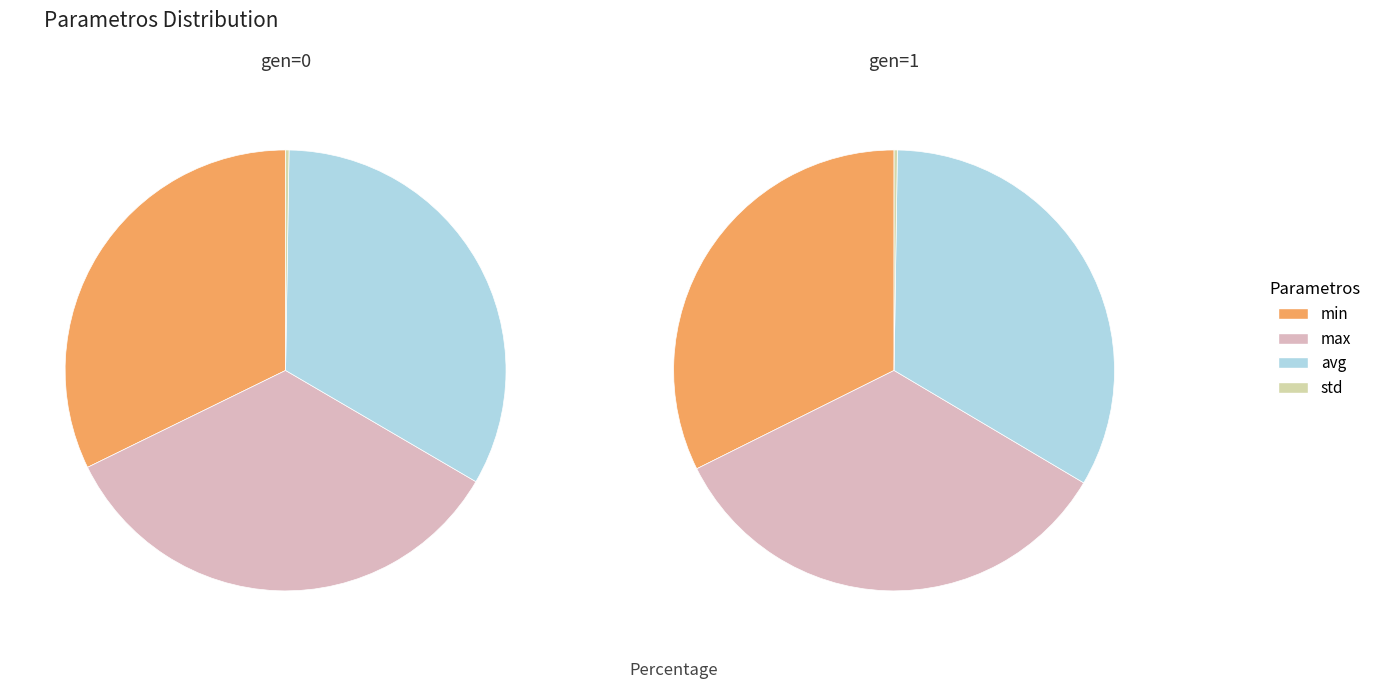

The 1 slice represents 45% of the pie. True or false?

False